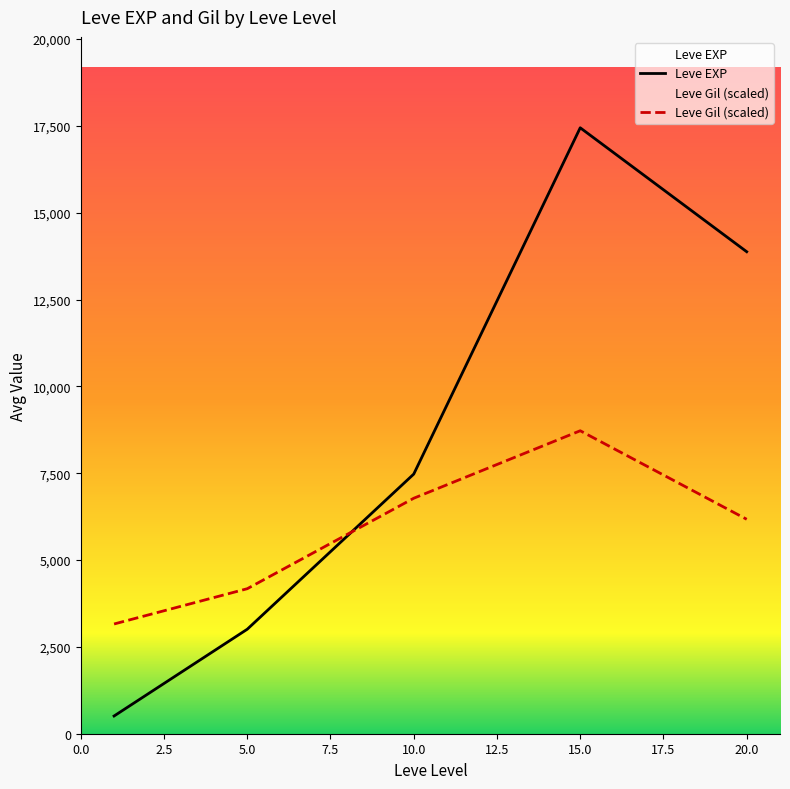

At 5.0, list the series in order from largest to smallest.

Leve Gil (scaled), Leve EXP